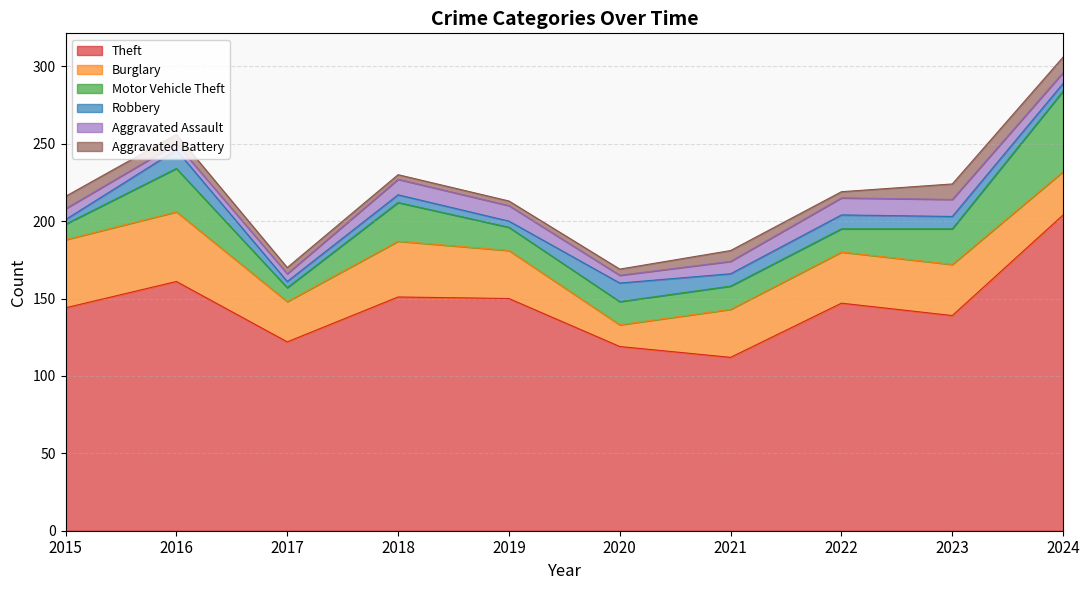

Which category has the lowest value across all series?

2015